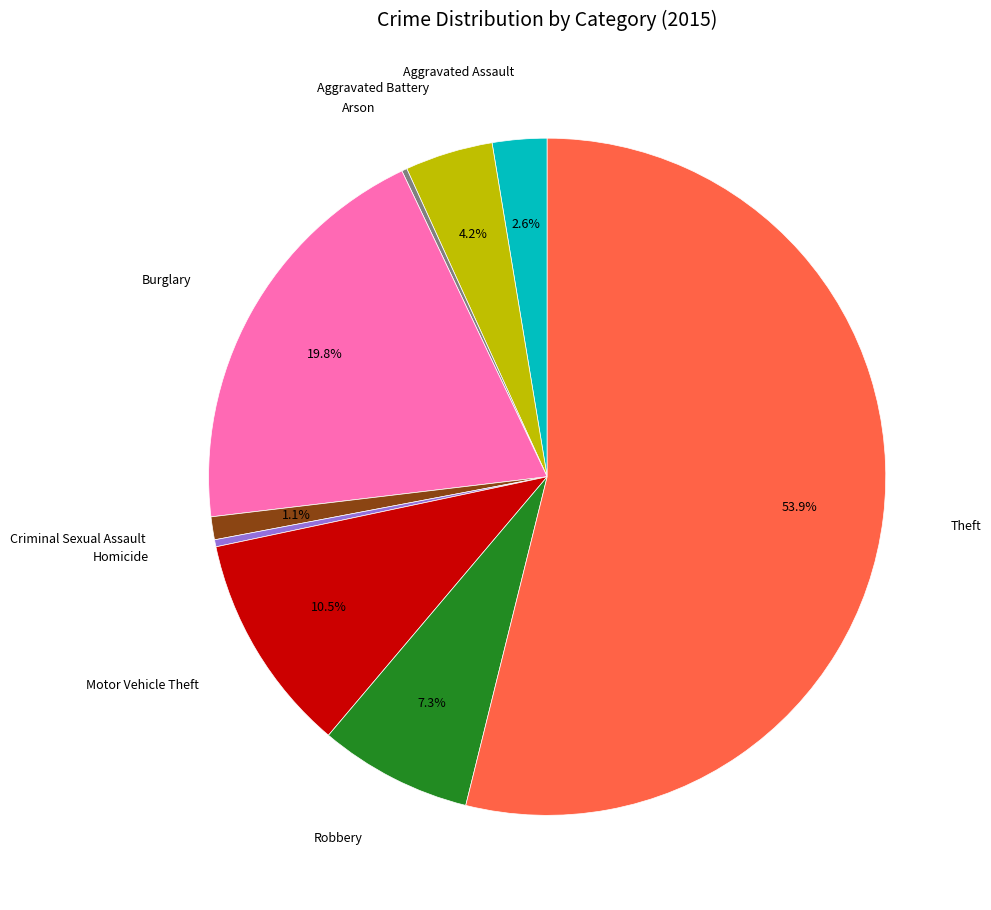

Does any single category account for the majority?

Yes